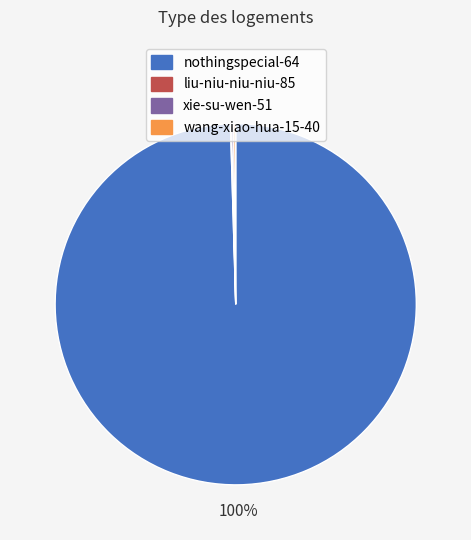

Is there any slice that represents more than half of the pie?

Yes